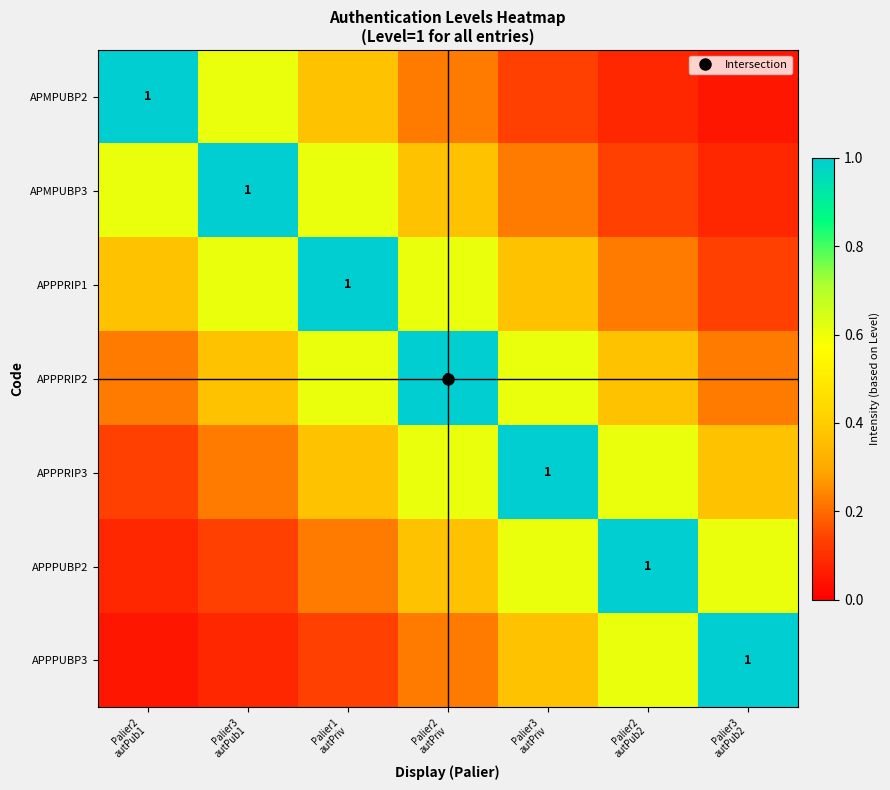

Between Palier3
autPriv and Palier2
autPub2, which is larger?

Palier3
autPriv